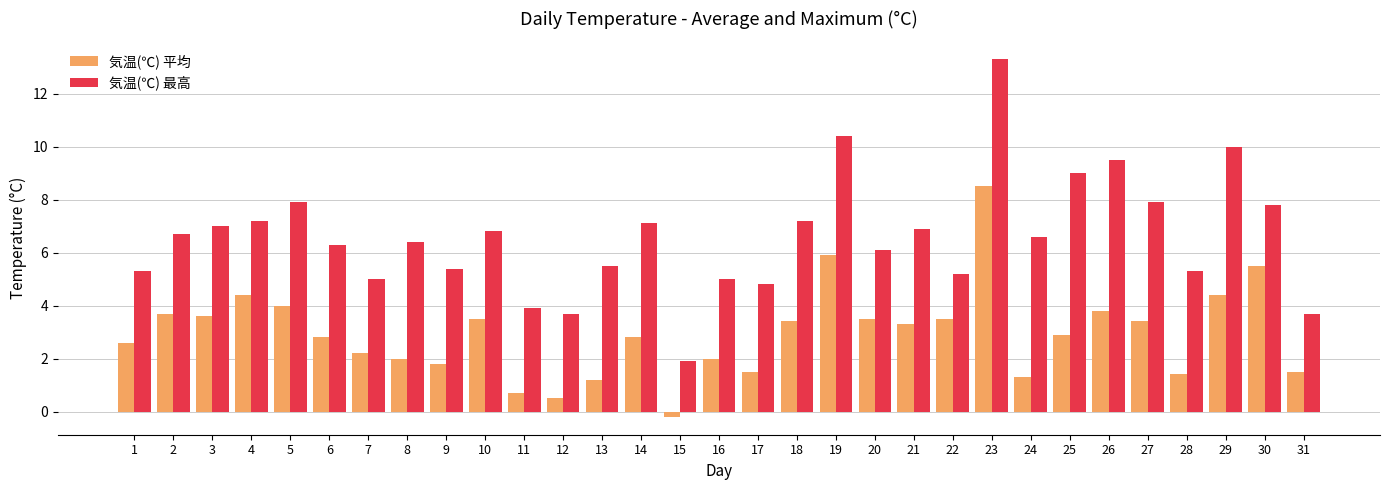

Which series has the largest range (max minus min)?

気温(℃) 最高